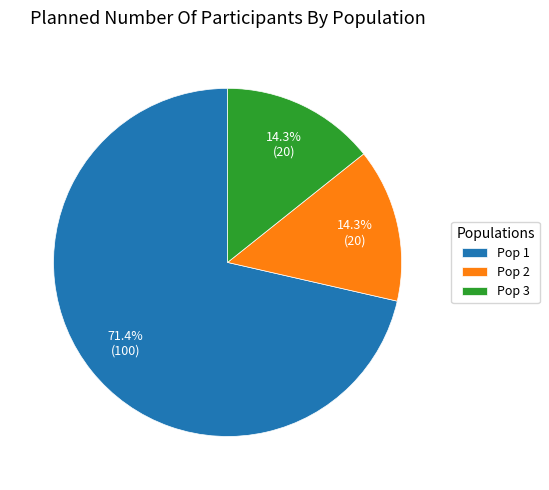

How many slices are in this pie chart?

3